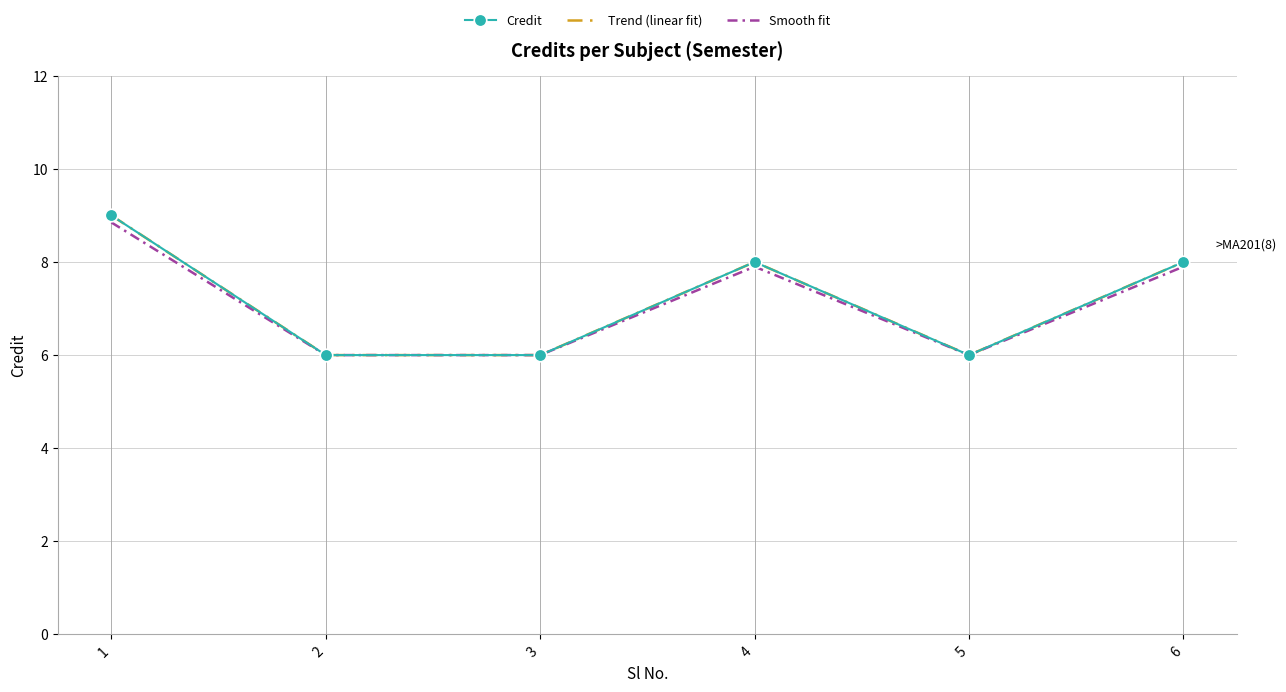

Reading left to right, extract all data points from this chart.

Credit: 1=9.0	2=6.0	3=6.0	4=8.0	5=6.0	6=8.0
Trend (linear fit): 1=9.0	2=6.0	3=6.0	4=8.0	5=6.0	6=8.0
Smooth fit: 1=8.8	2=6.0	3=6.0	4=7.9	5=6.0	6=7.9